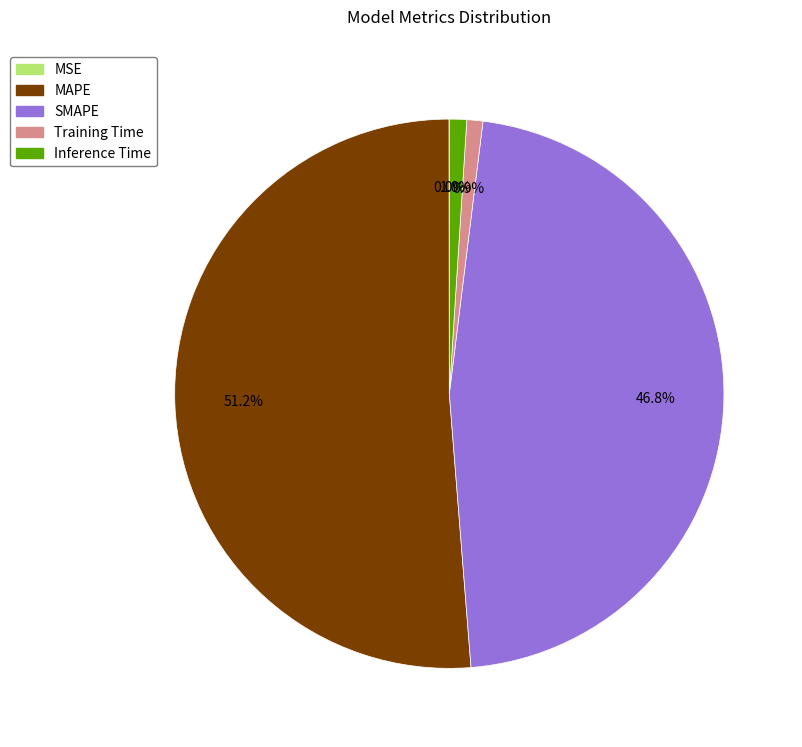

Which slice represents more than half of the pie?

MAPE